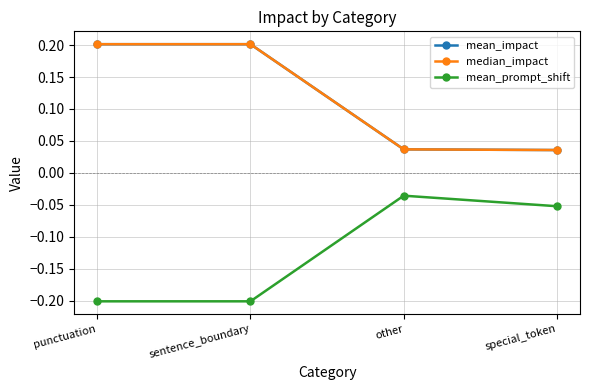

True or false: median_impact and mean_prompt_shift cross at least once.

False